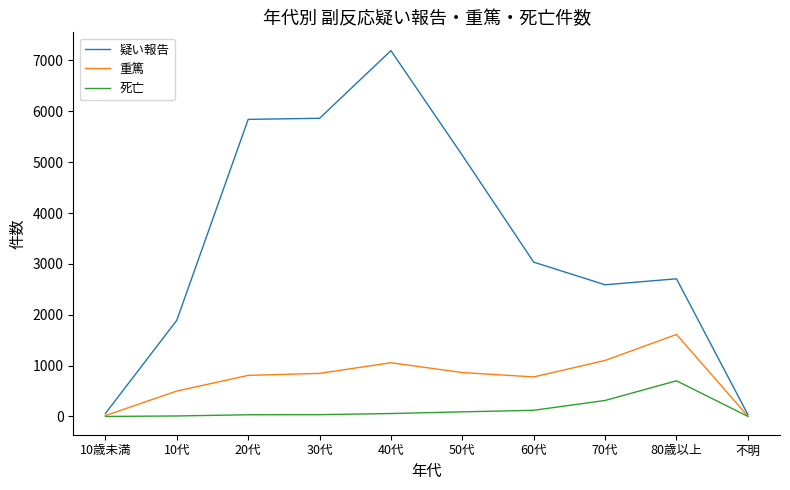

At which category is the sum across all series the highest?

40代